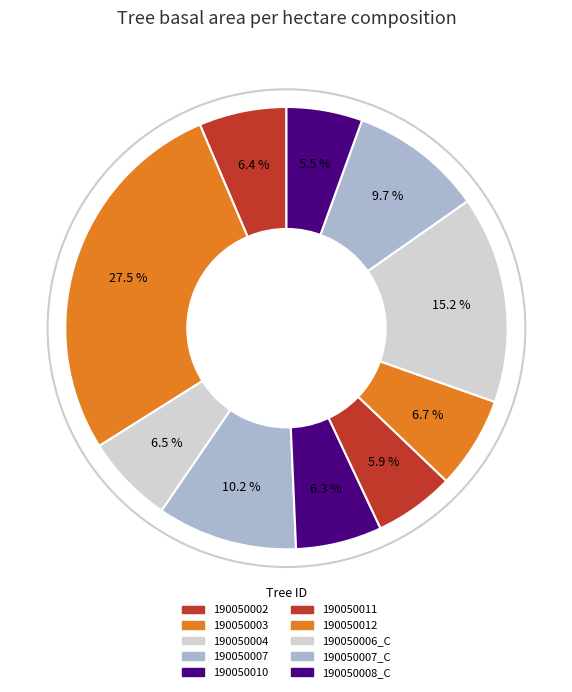

What portion of the pie excludes 190050011?

94.1%